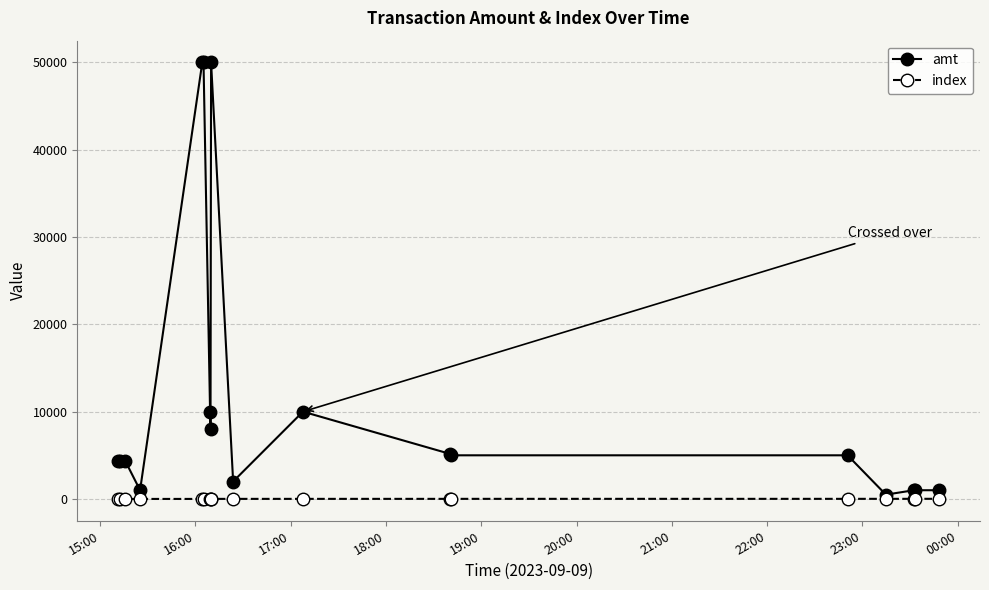

True or false: amt and index cross at least once.

False